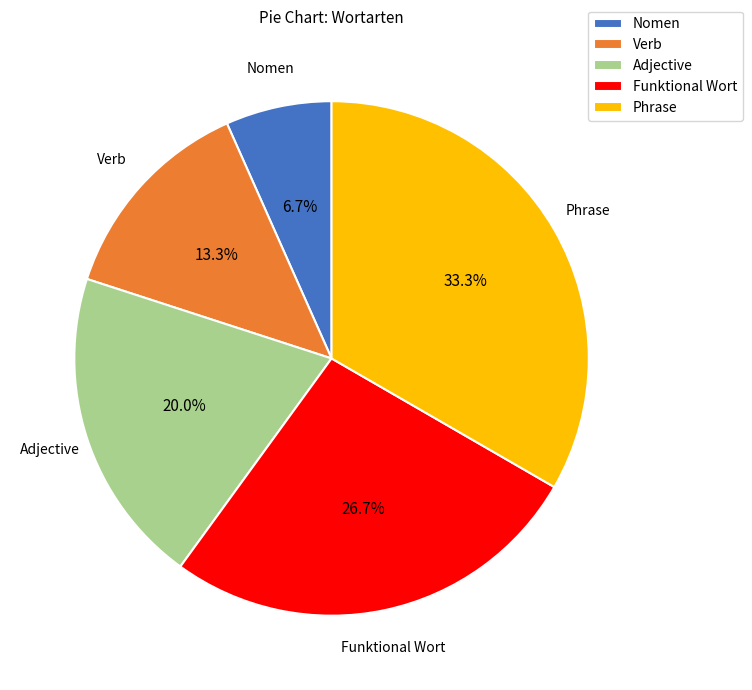

Is there a majority slice in this chart?

No